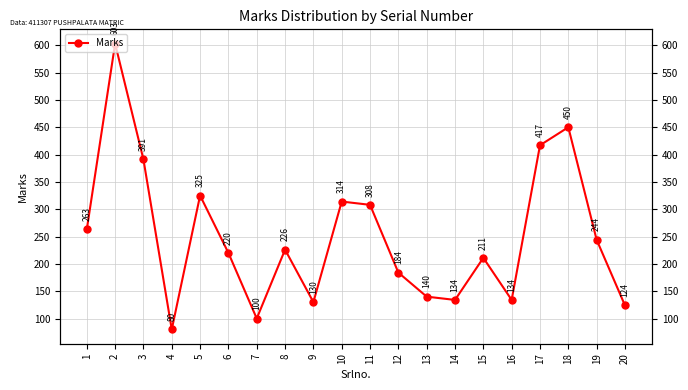

What is the sum of the values at 17 and 2?

1020